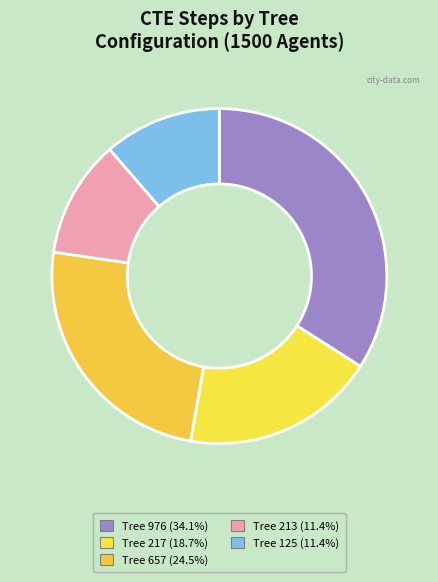

Count the number of slices in the pie.

5